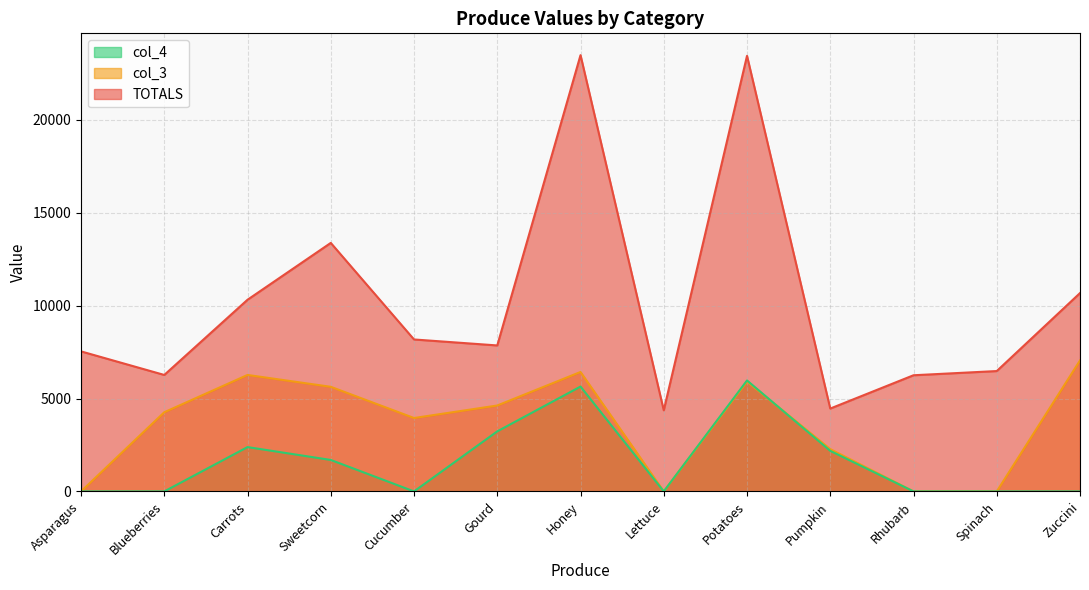

What is the label of the 13th point from the left?

Zuccini